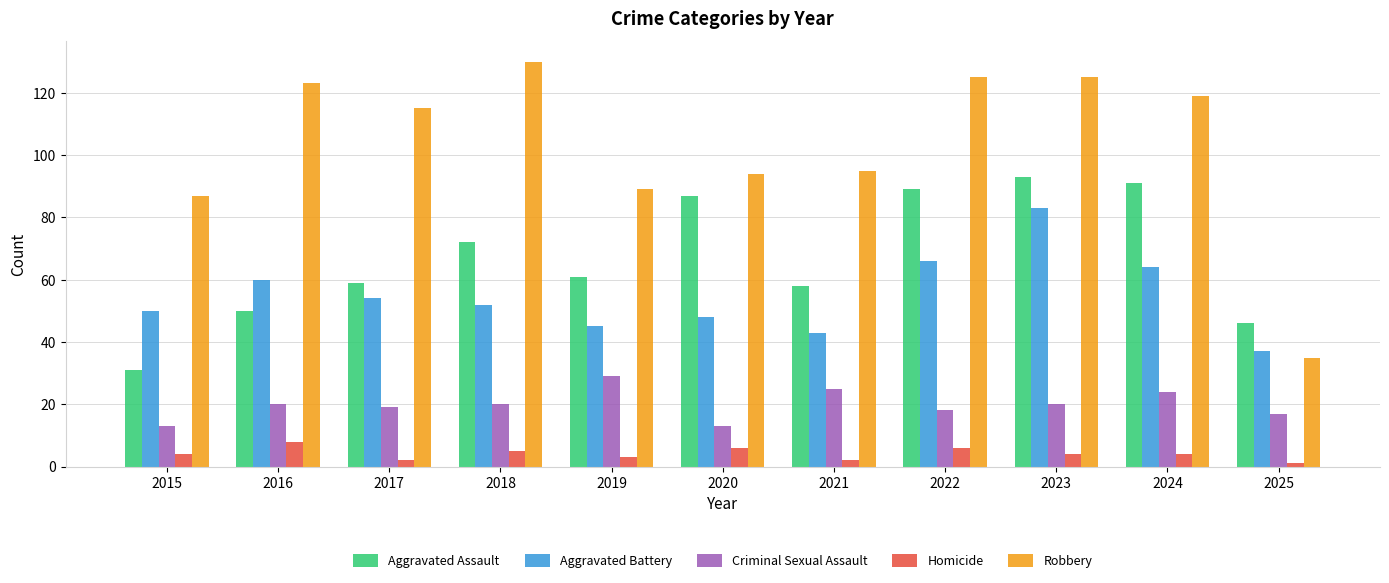

What is the total value across all series at 2025?

136